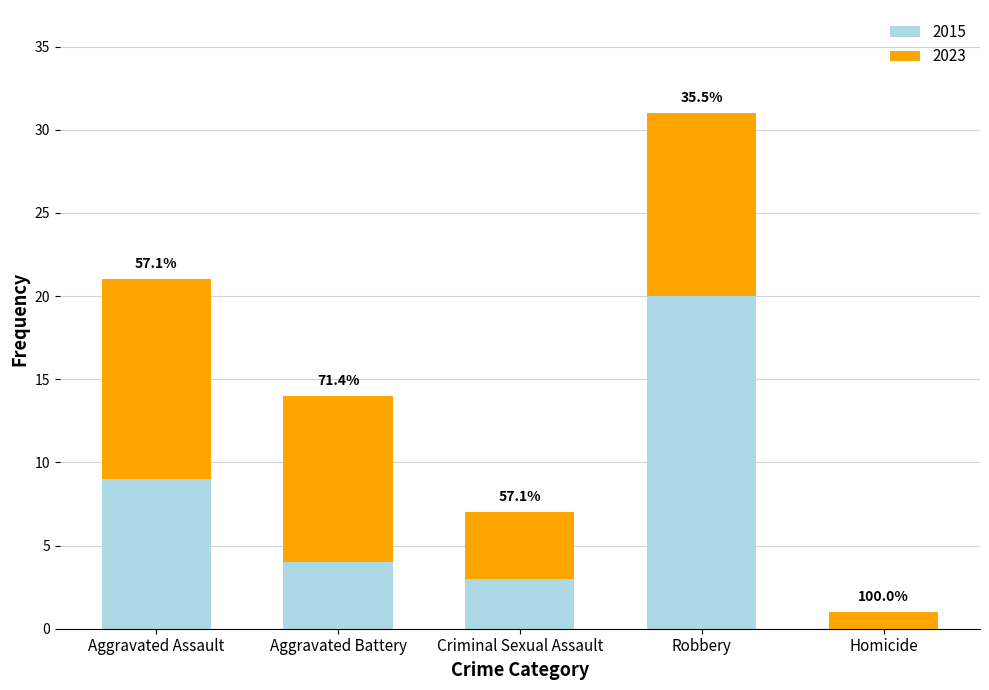

Does the chart contain stacked bars?

Yes